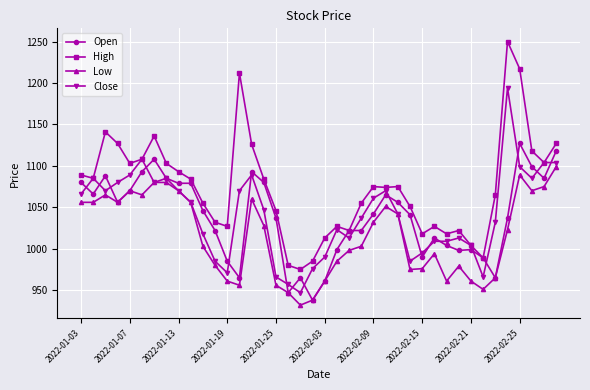

What is the value of the Close point at the 7th from the left?

1080